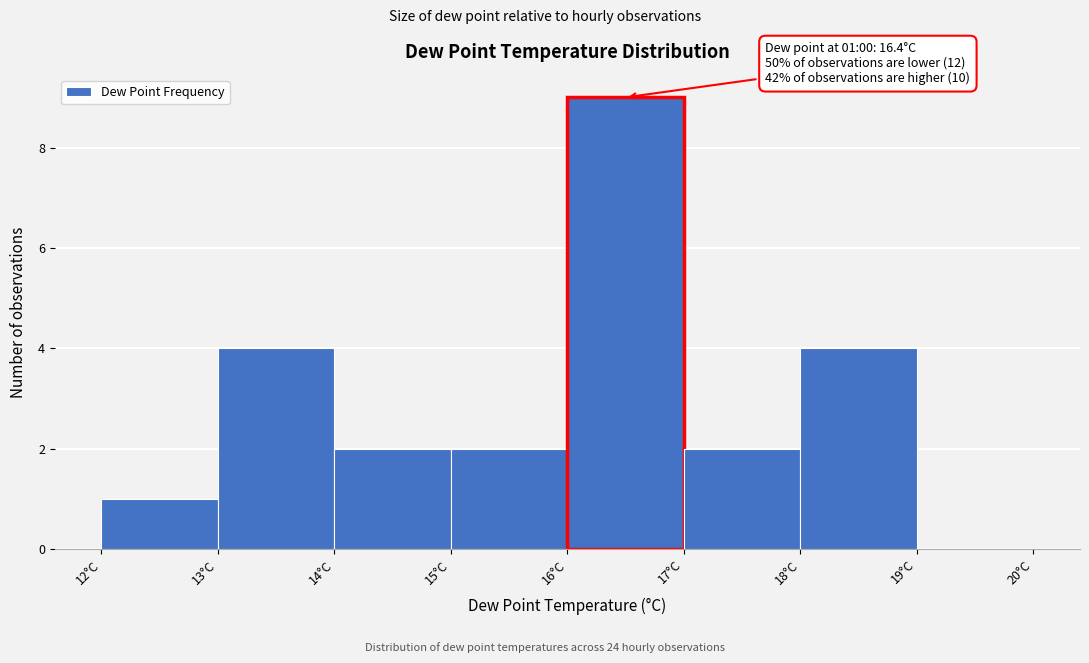

Over which range of the x-axis is the bar tallest?

16 to 17